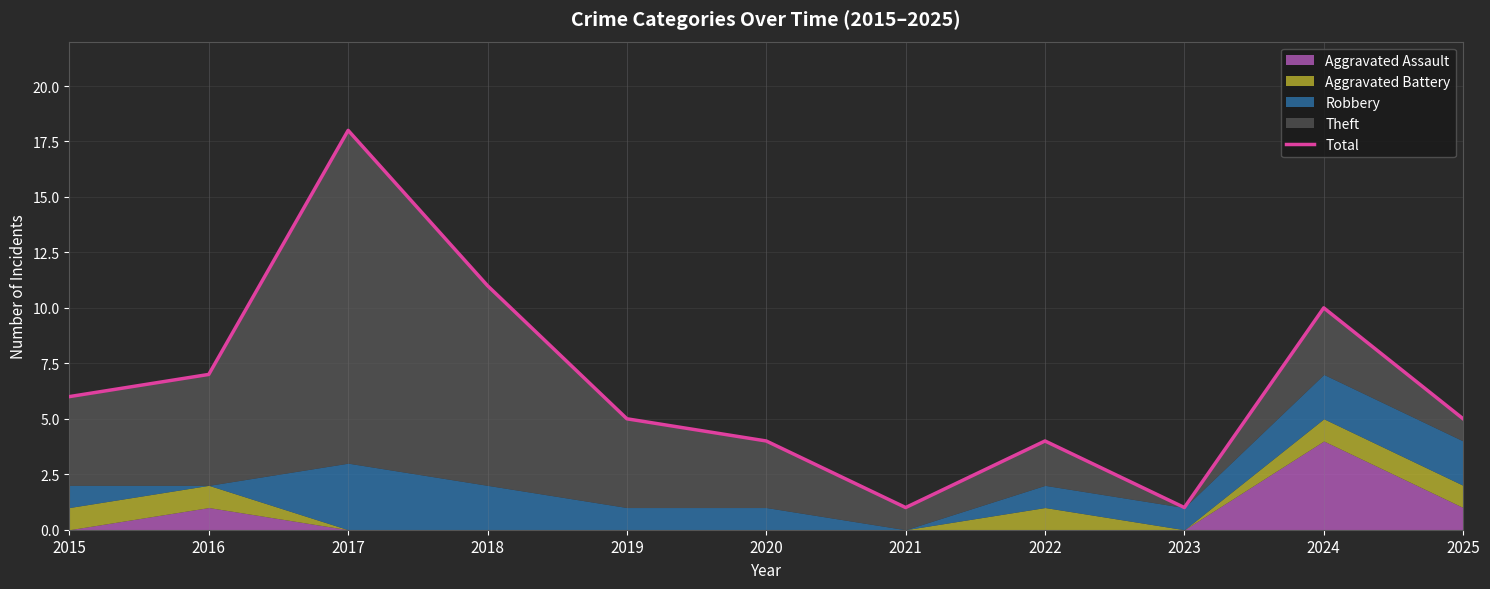

List the labels in order of value, largest first.

2017, 2018, 2024, 2016, 2015, 2019, 2025, 2020, 2022, 2021, 2023